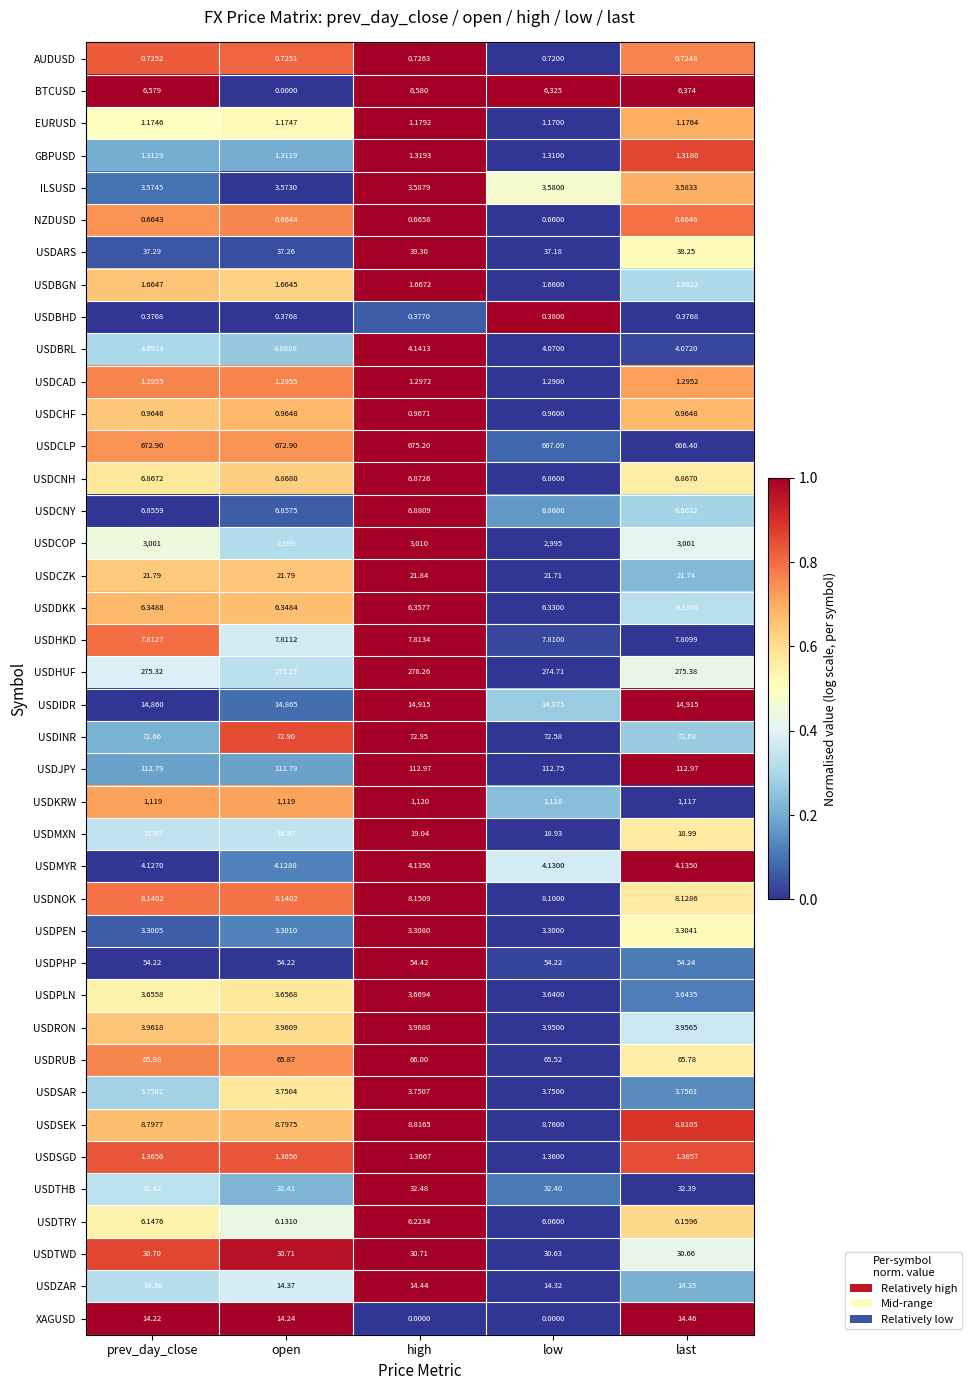

Where is USDPEN nearest to the value 3?

low